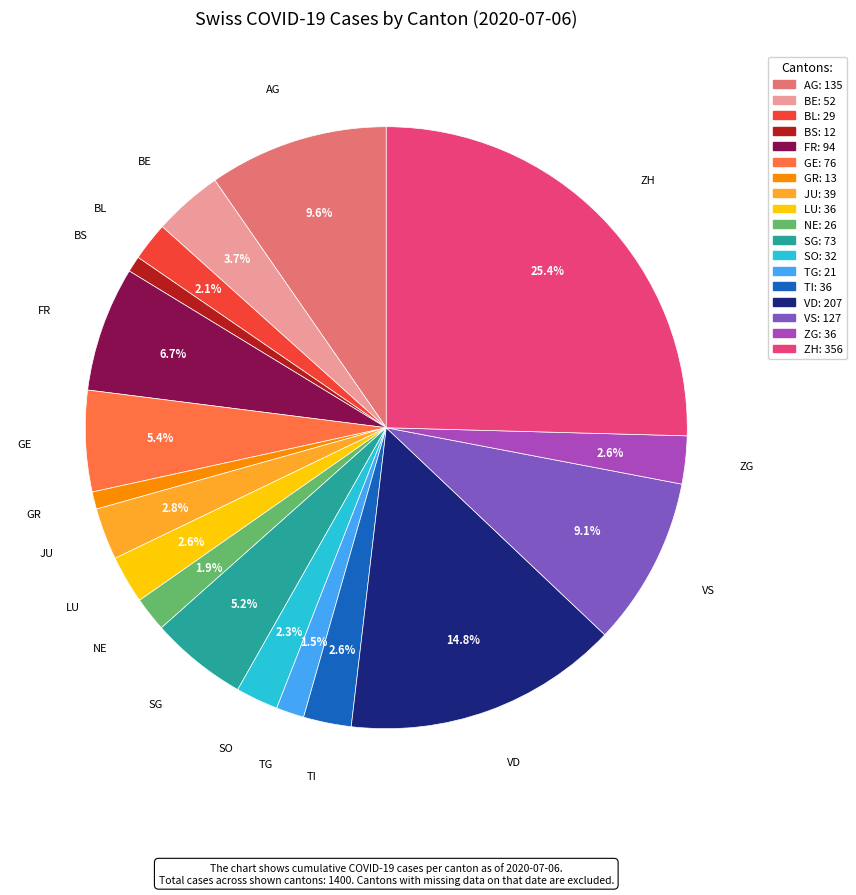

To the nearest percent, what is the combined percentage of LU and VS?

12%